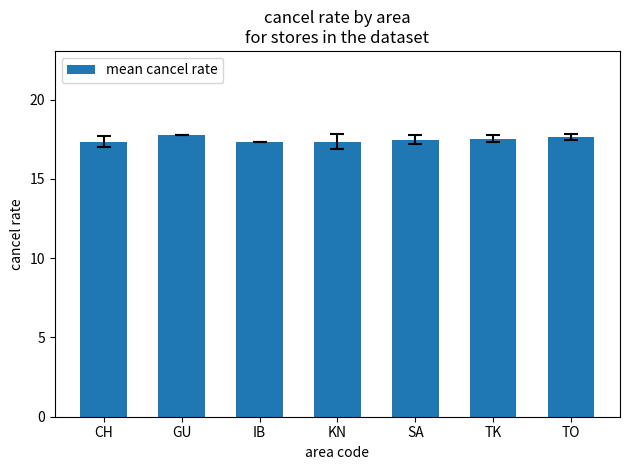

What is the maximum value shown in the chart?

17.8